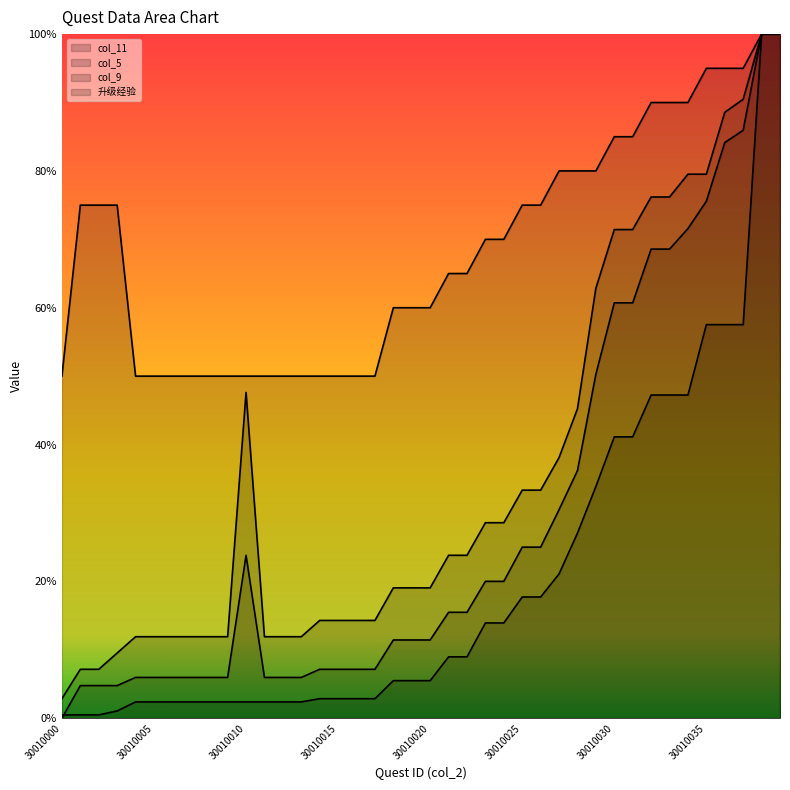

Rank the categories by col_9 value from lowest to highest.

30010000, 30010001, 30010002, 30010003, 30010004, 30010005, 30010006, 30010007, 30010008, 30010009, 30010011, 30010012, 30010013, 30010014, 30010015, 30010016, 30010017, 30010018, 30010019, 30010020, 30010021, 30010022, 30010023, 30010024, 30010010, 30010025, 30010026, 30010027, 30010028, 30010029, 30010030, 30010031, 30010032, 30010033, 30010034, 30010035, 30010036, 30010037, 30010038, 30010039